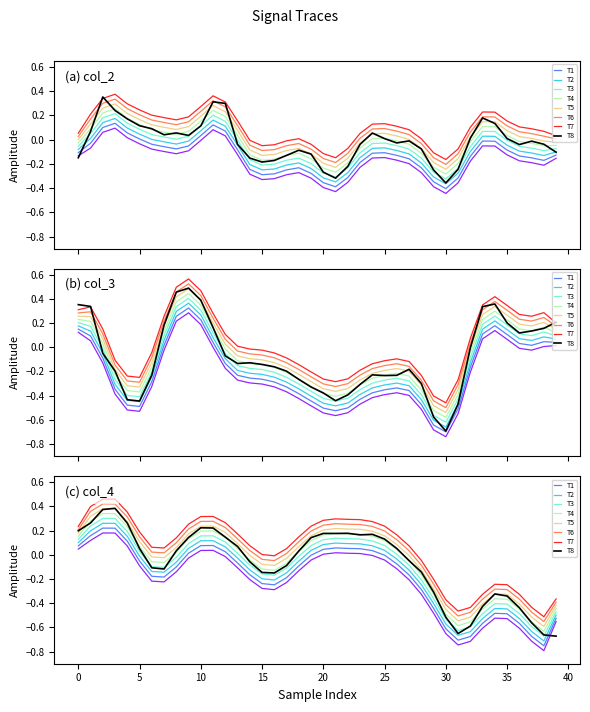

What is the difference between the maximum and second lowest values in the col_2 series?

0.7